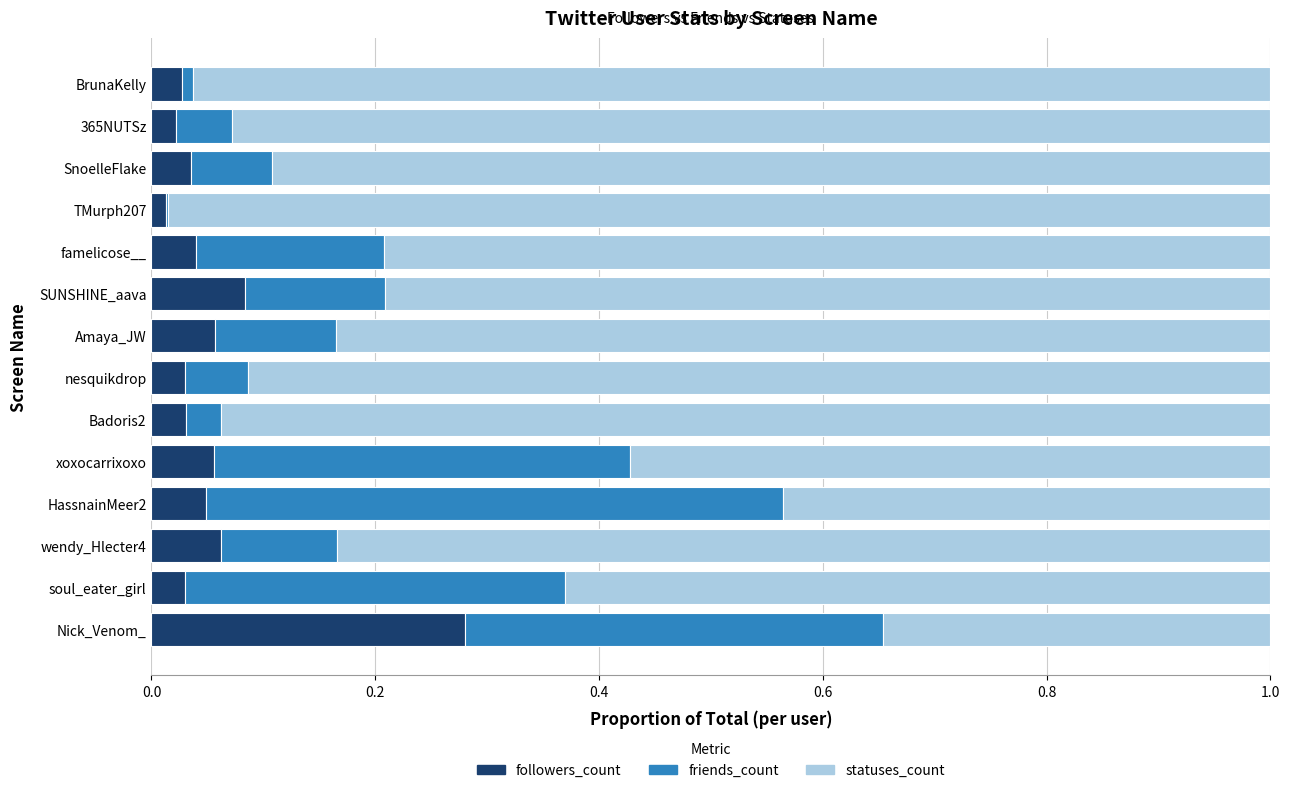

At which label does followers_count reach its peak?

Nick_Venom_